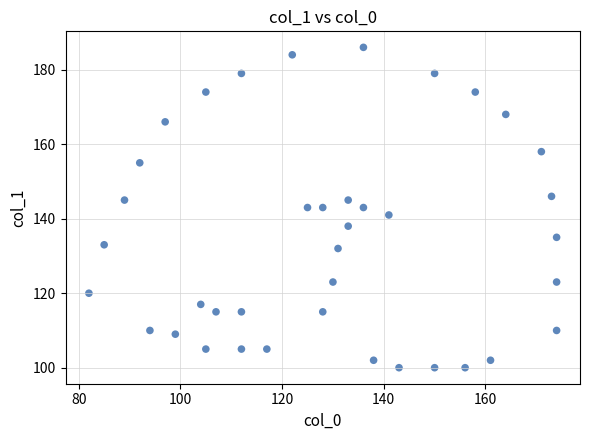

What is the range of Y values (max minus min)?

86